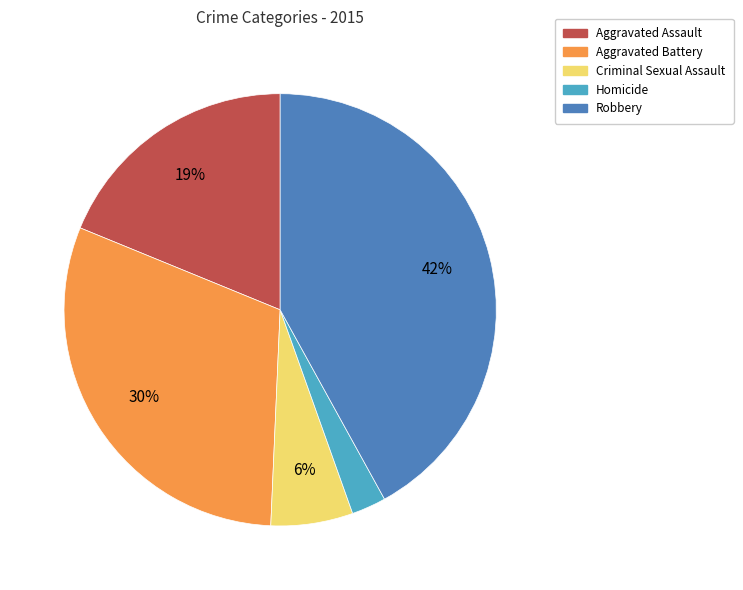

Which slice is the largest?

Robbery